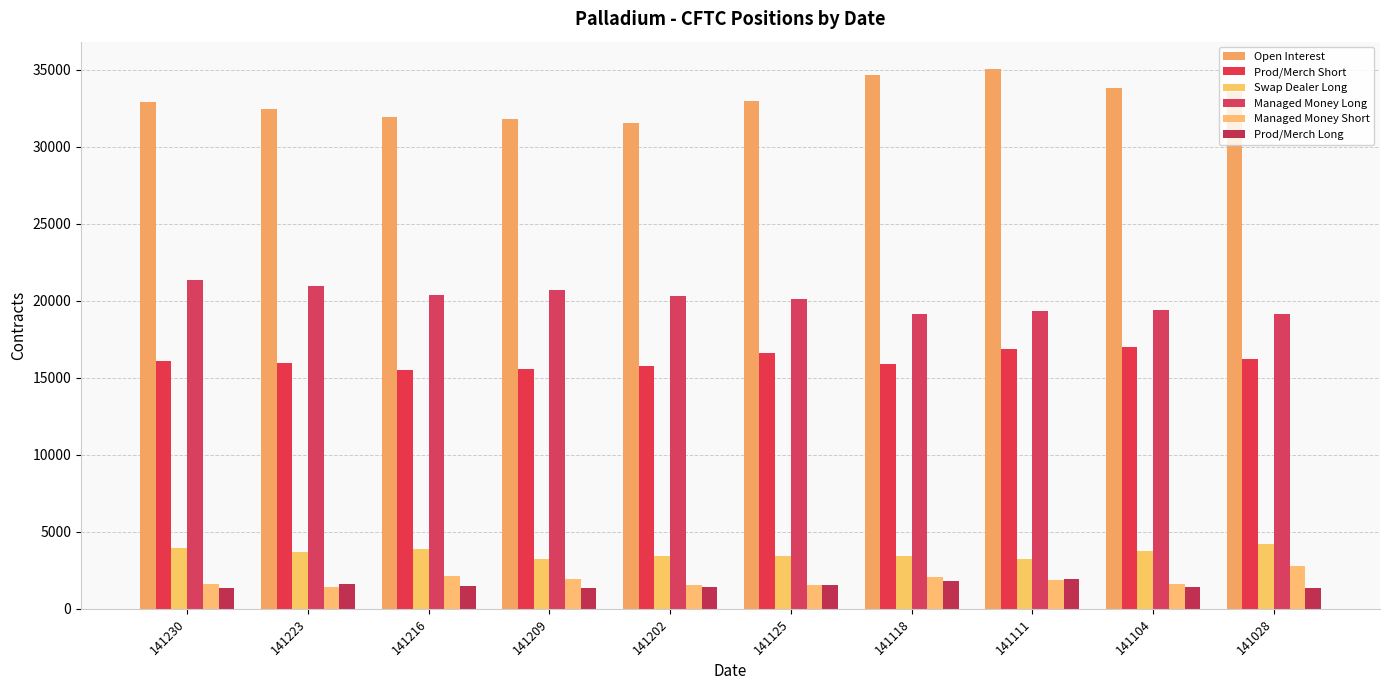

How many bars are there in total?

60